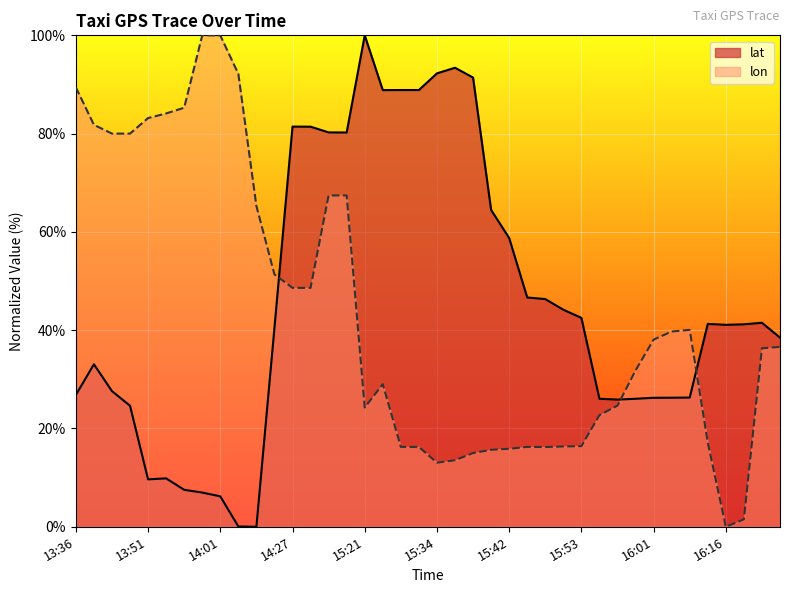

Does the chart display data point markers on the line(s)?

No